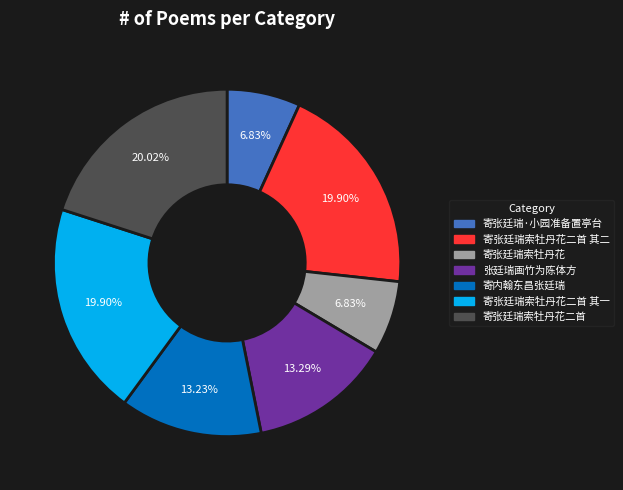

Approximately how many times larger is the value at 寄张廷瑞·小园准备置亭台 compared to 寄张廷瑞索牡丹花二首 其二?

0.3